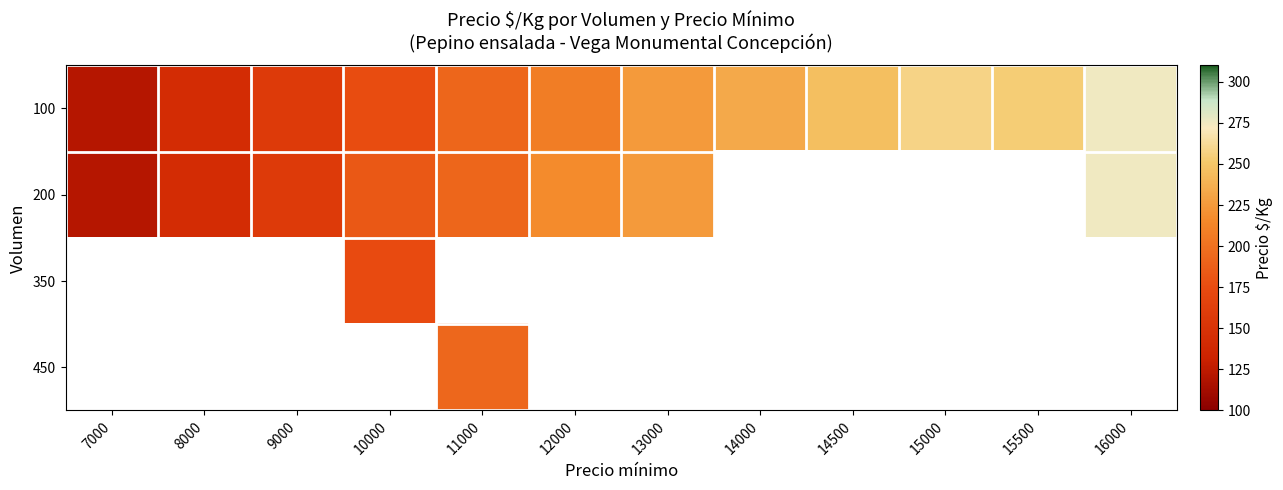

At how many categories does at least one series exceed 129?

11